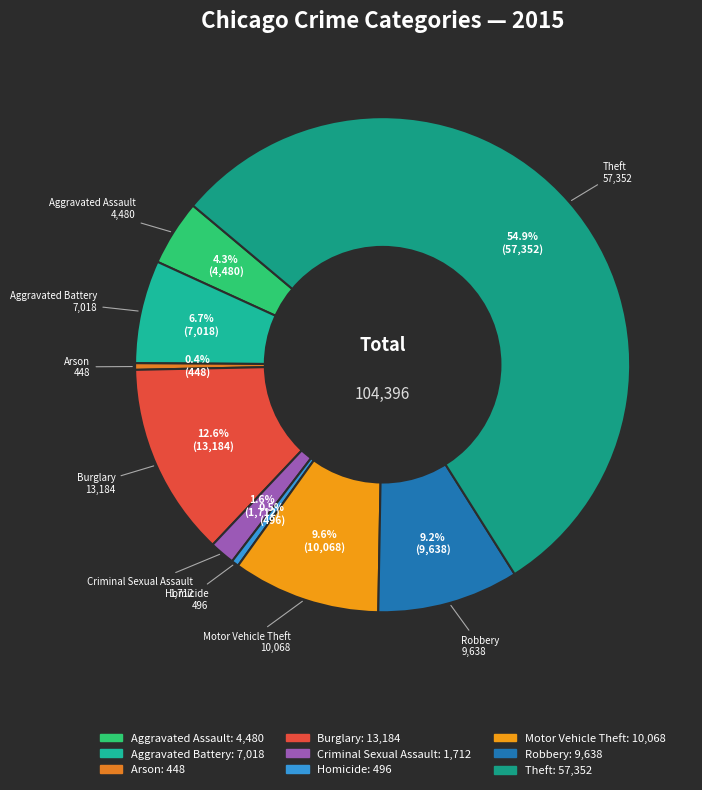

How many slices are in this pie chart?

9